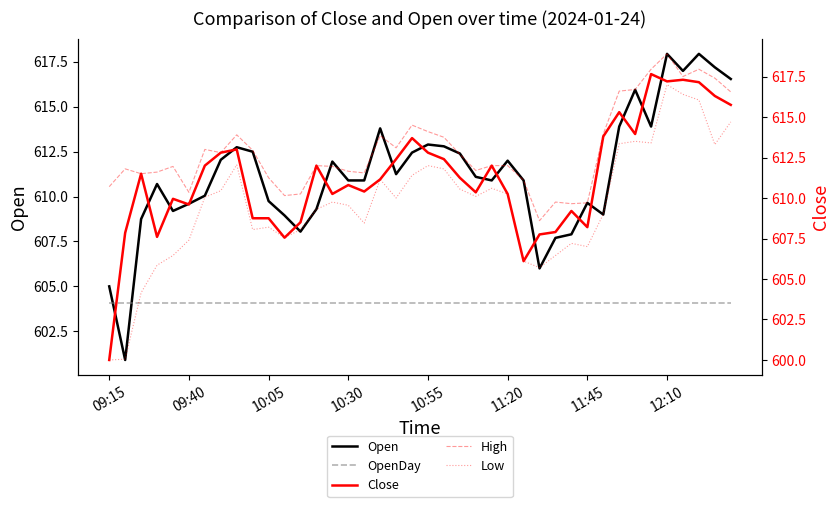

What is the difference between the maximum and minimum values in the Close series?

17.6